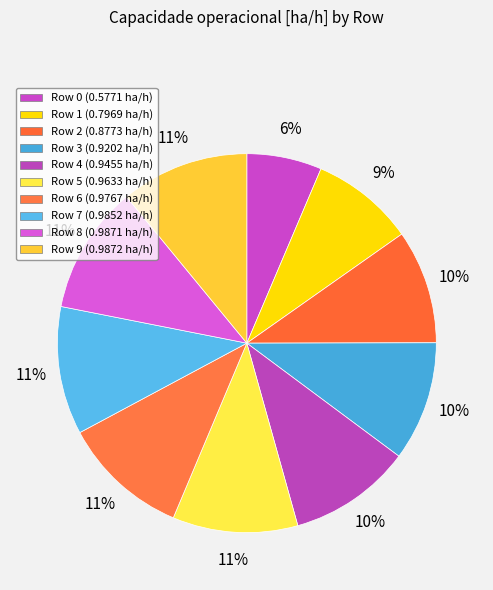

Is Row 5 the majority of the pie?

No